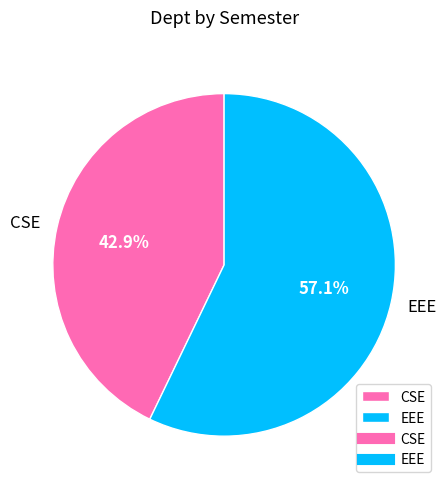

Between EEE and CSE, which is larger?

EEE